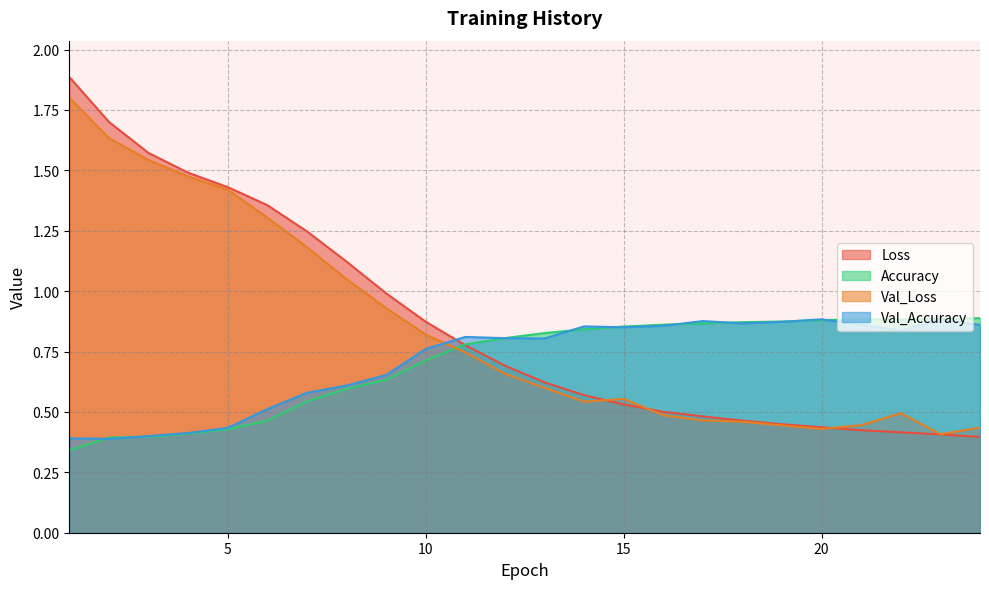

After their last crossing, which series has the higher values: Val_Accuracy or Val_Loss?

Val_Accuracy